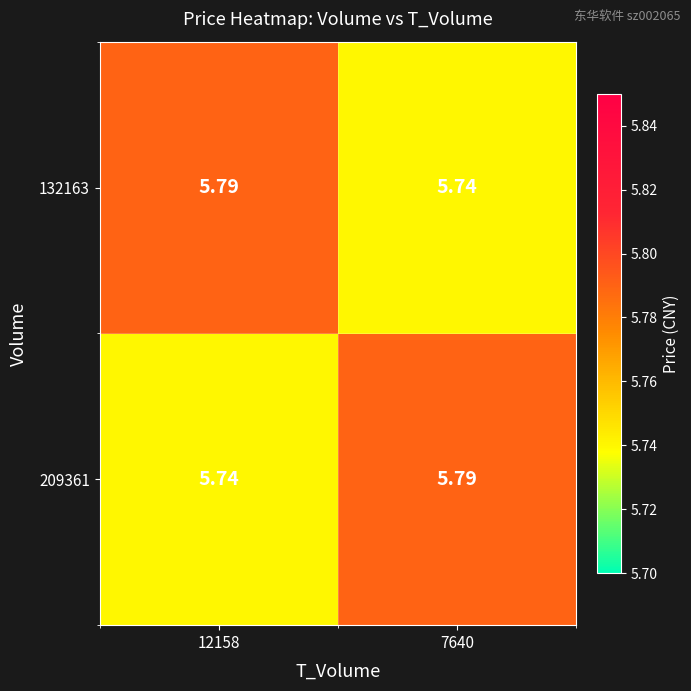

At how many categories does at least one series exceed 5?

2